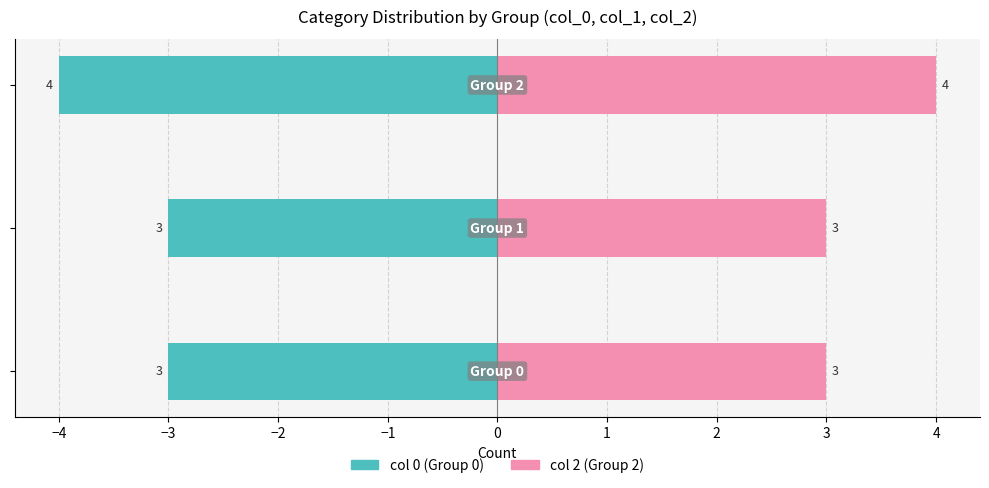

Between −5 and −4, which series saw the biggest shift?

Group 0 (col 0)